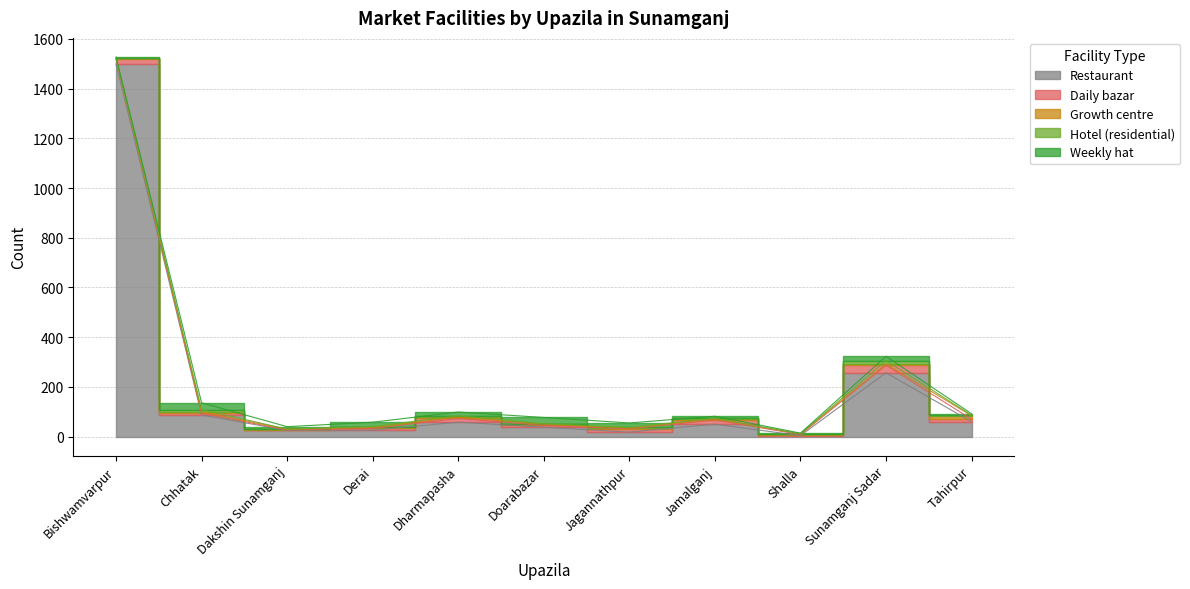

True or false: Hotel (residential) and Weekly hat cross at least once.

False